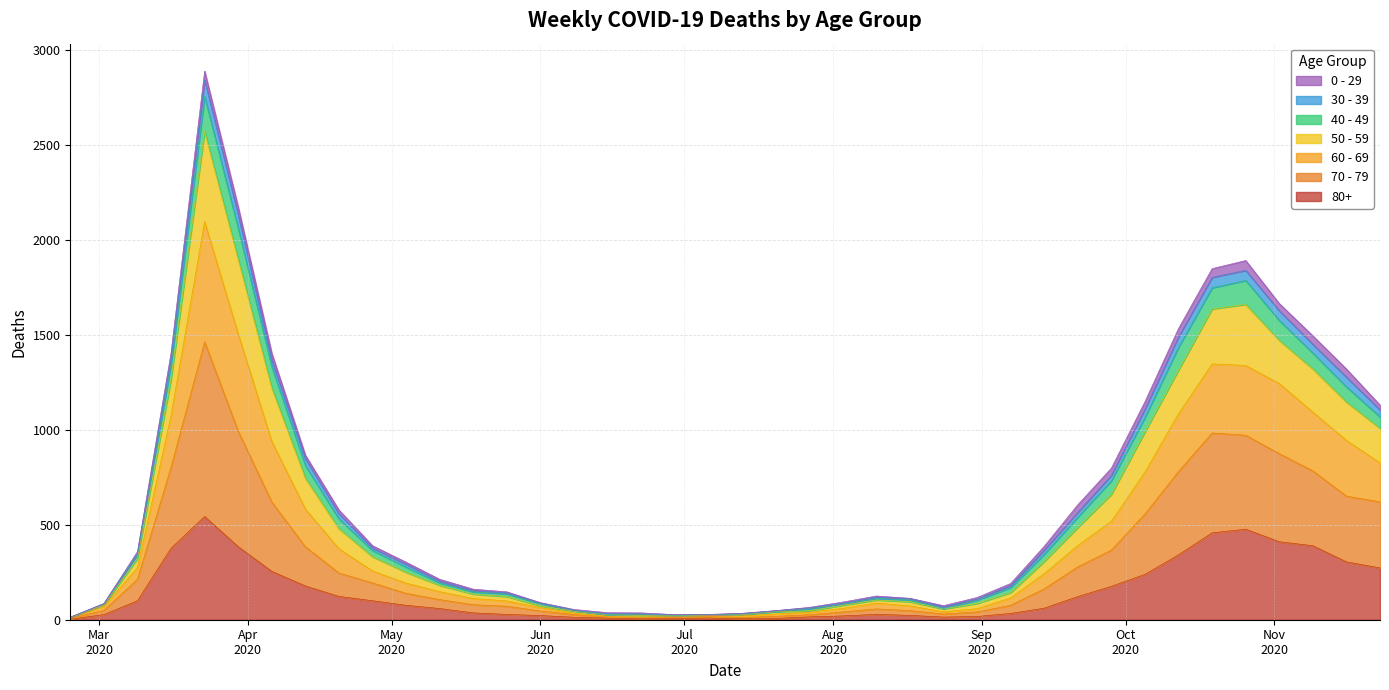

How many lines are shown in the chart?

7